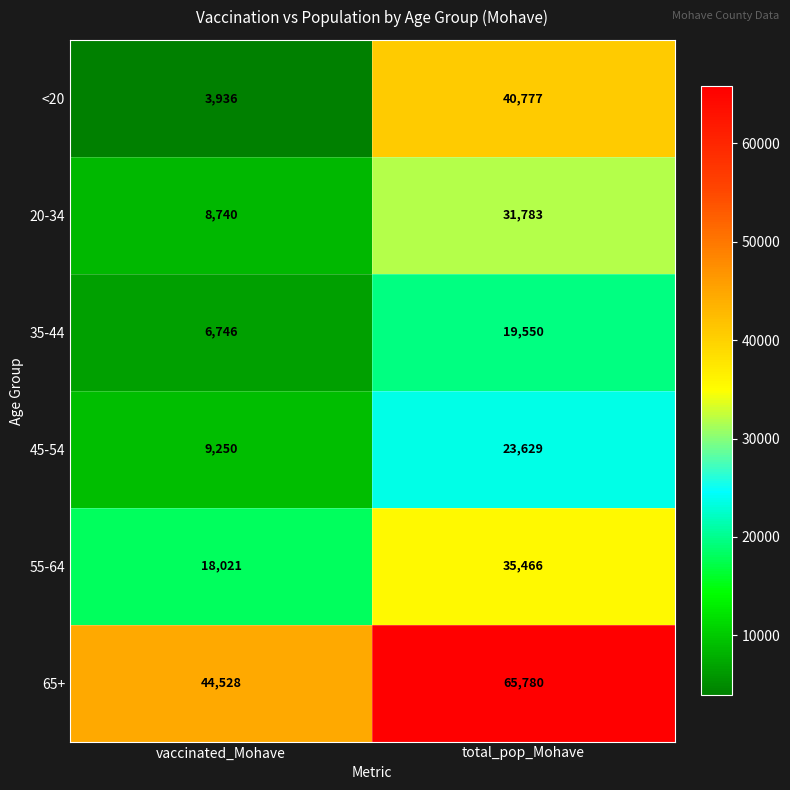

List the series in order of their peak value, highest first.

65+, <20, 55-64, 20-34, 45-54, 35-44